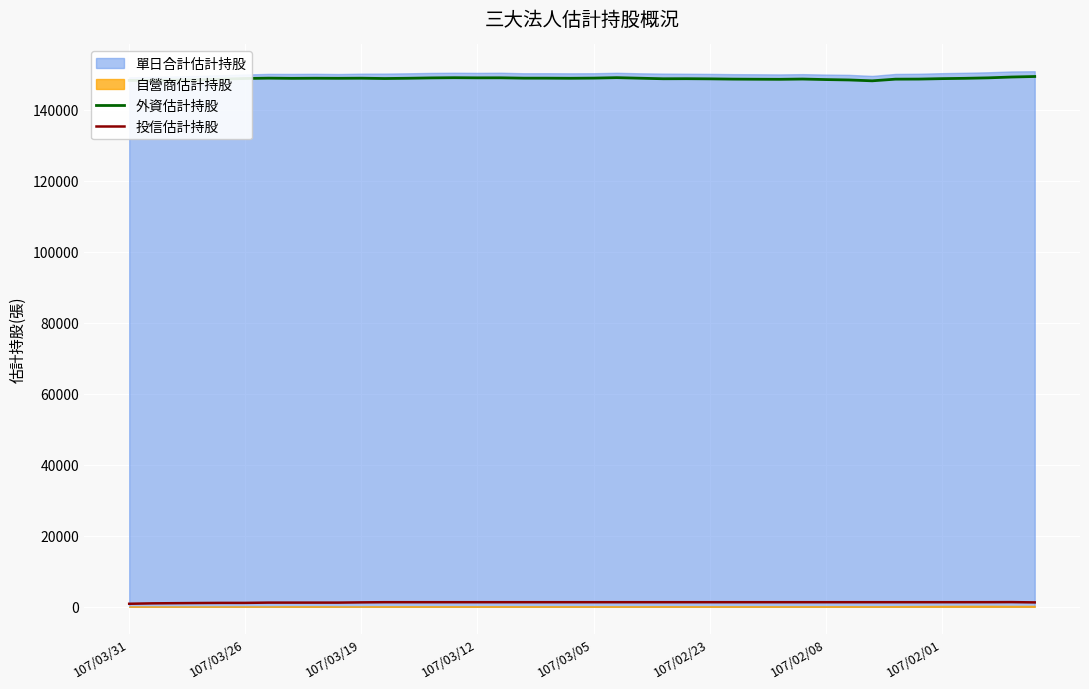

True or false: 外資估計持股 and 投信估計持股 cross at least once.

False